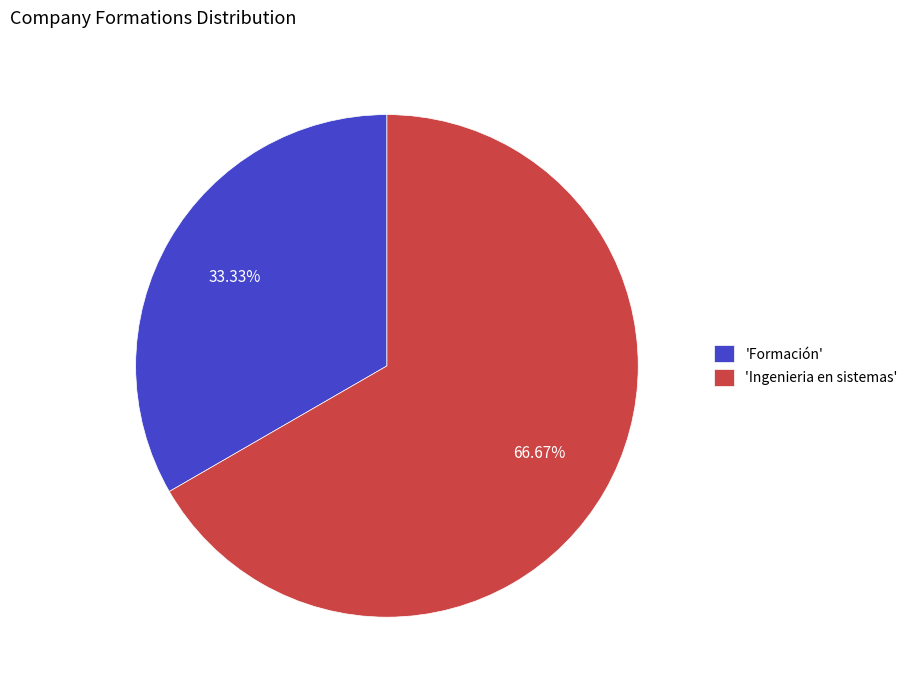

Is the sum of 'Formación' and 'Ingenieria en sistemas' greater than half?

Yes